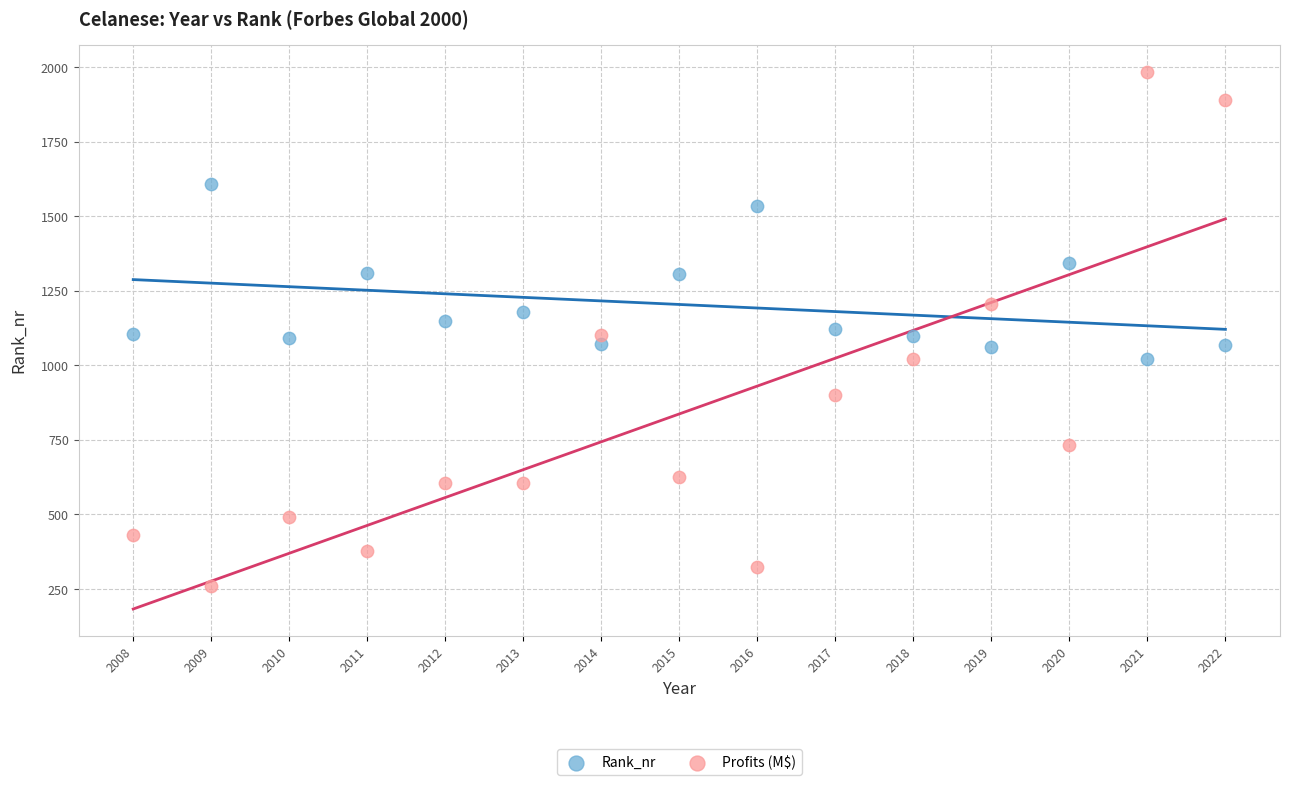

Which series contains the highest Y value?

Profits (M$)